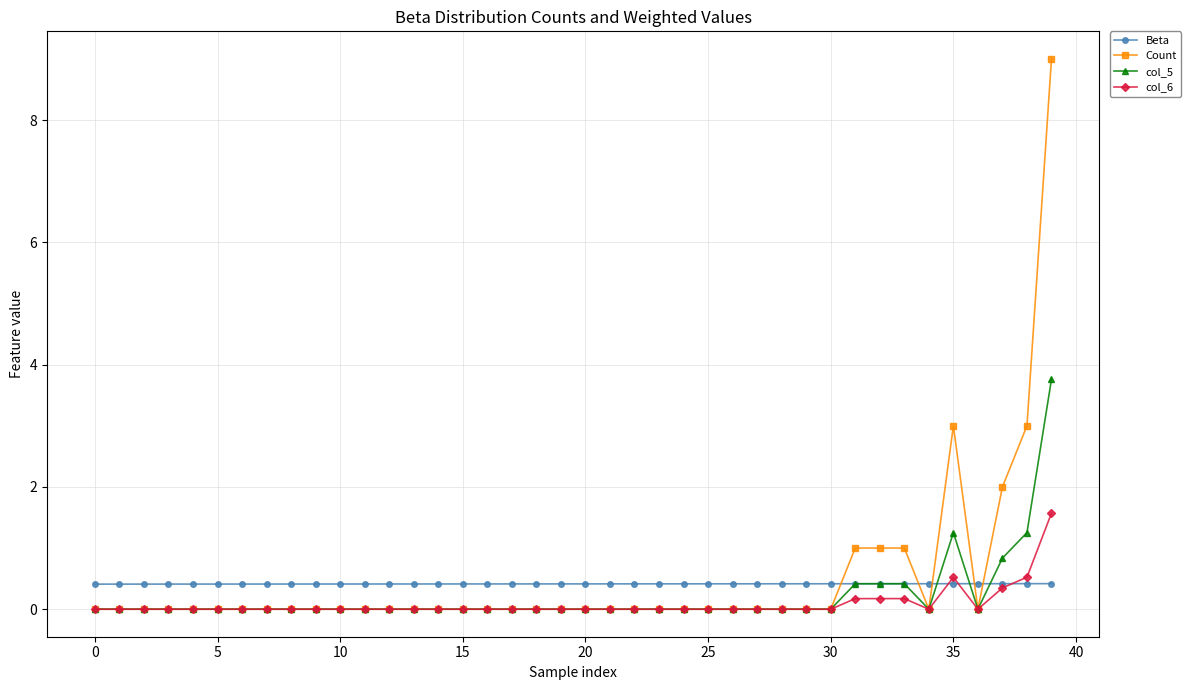

Which series has the largest range (max minus min)?

Count